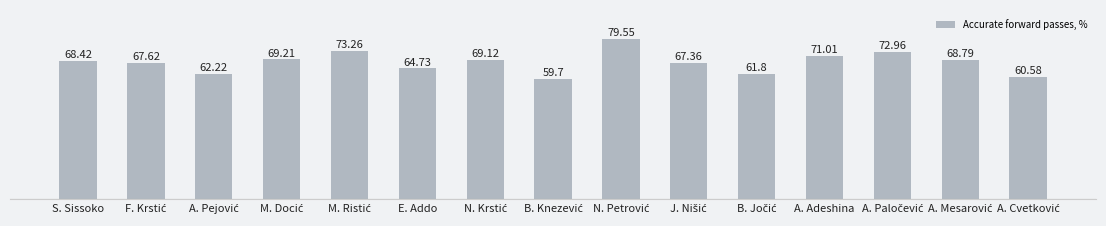

What is the sum of all values?

1016.3